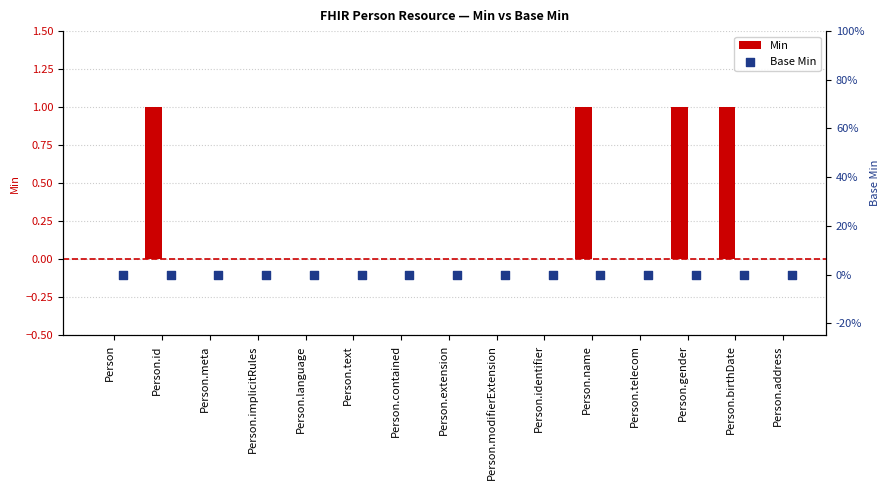

At which category is the sum across all series the highest?

Person.id